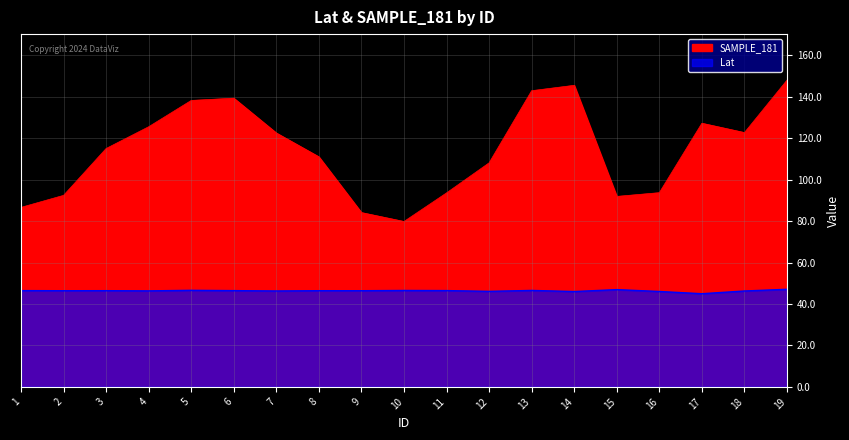

List the series in order of their overall mean, lowest first.

Lat, SAMPLE_181